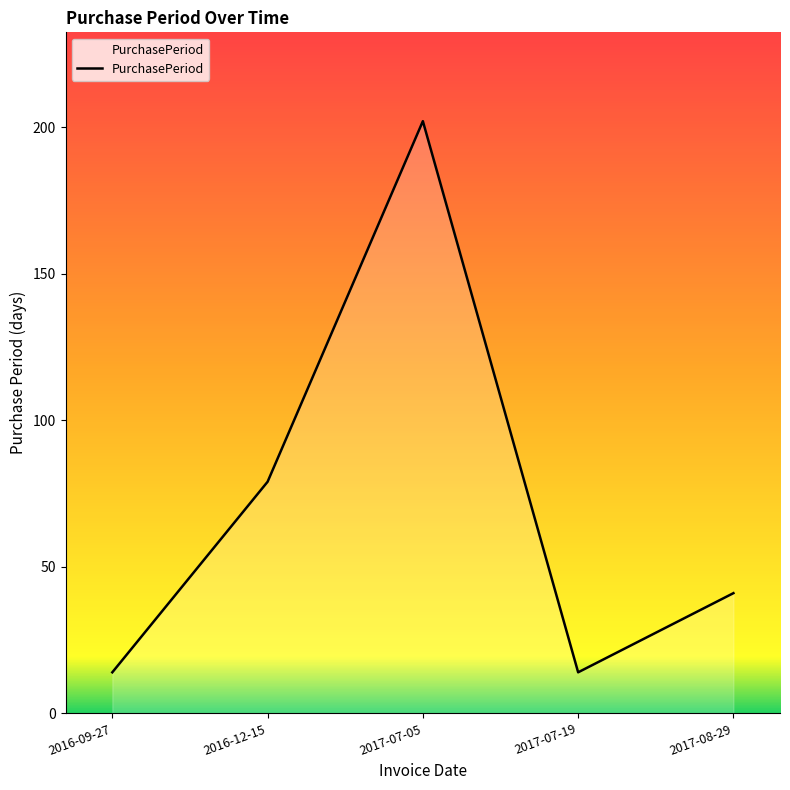

How many lines are shown in the chart?

1